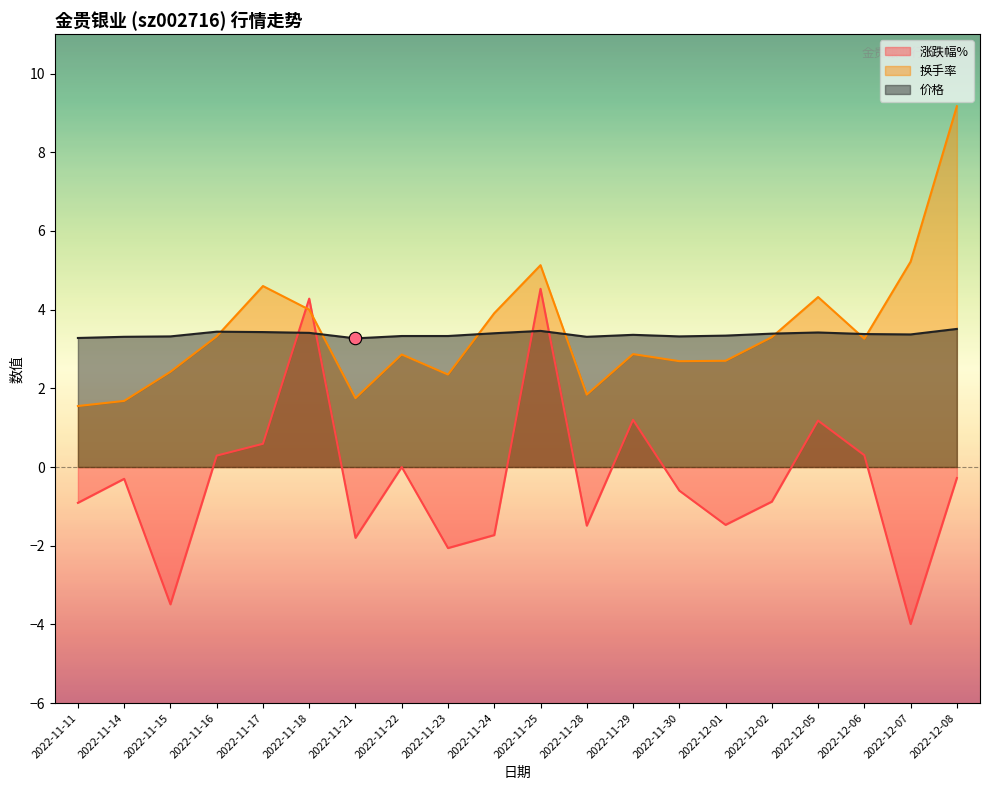

Which series reaches the minimum Y coordinate?

涨跌幅%